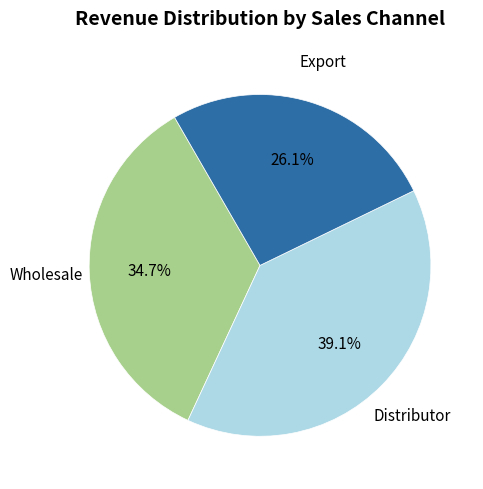

Does any single category account for the majority?

No